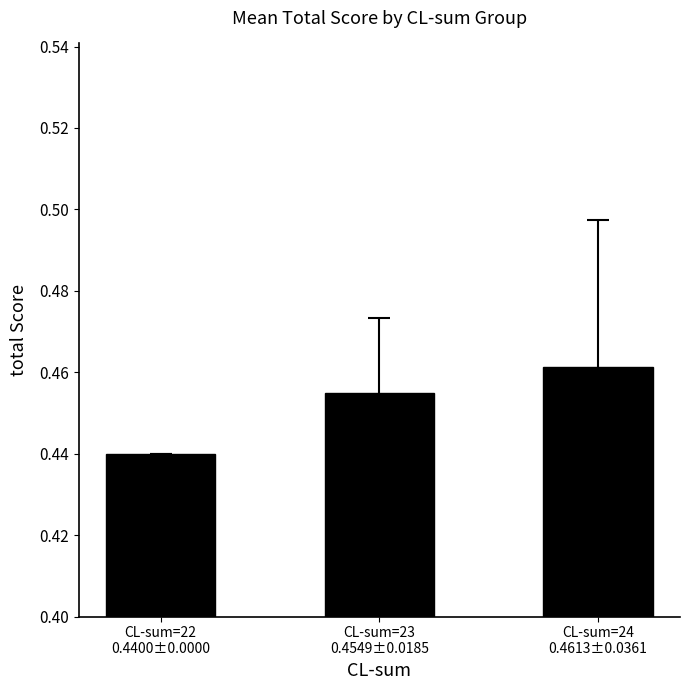

What is the sum of all values?

1.4